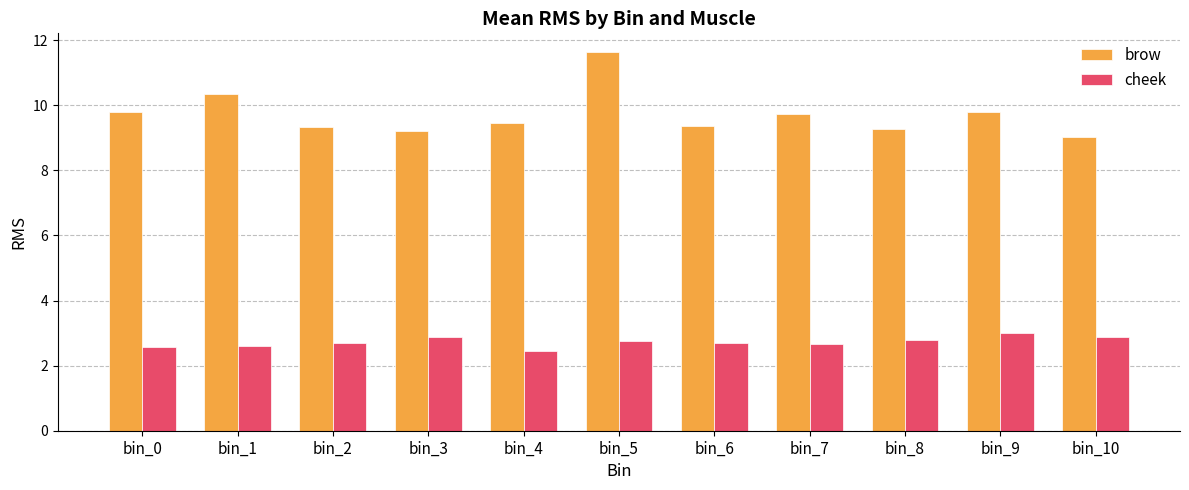

What value does the cheek series have at bin_5?

2.7